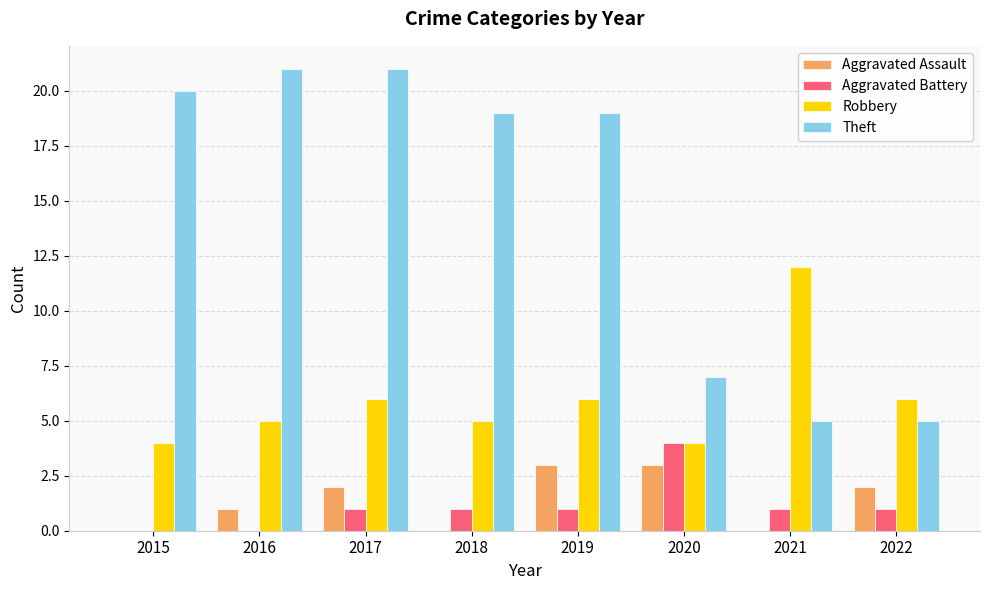

Are the bars grouped side by side (vs. stacked)?

Yes